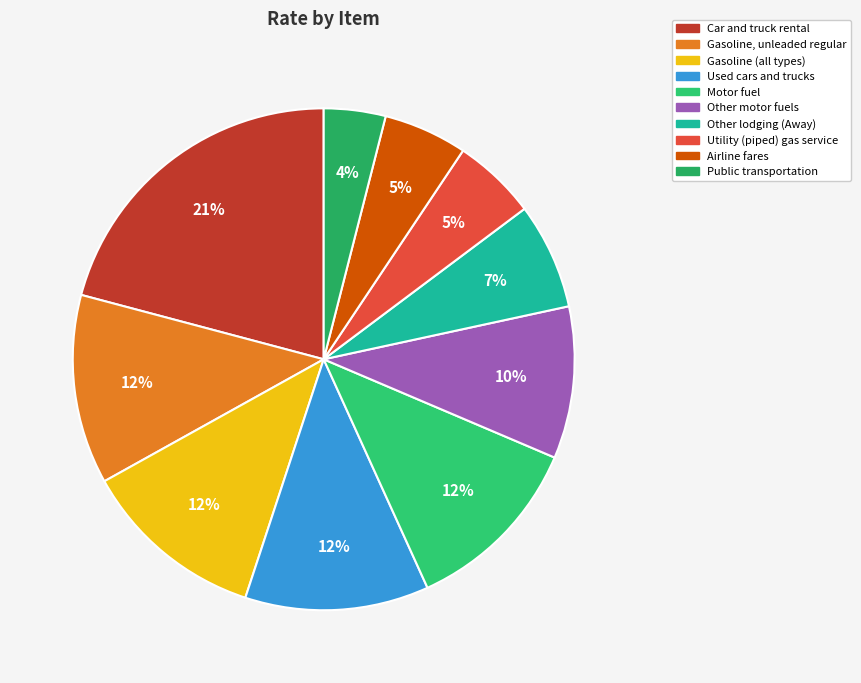

To the nearest percent, what is the combined percentage of Other lodging (Away) and Car and truck rental?

28%